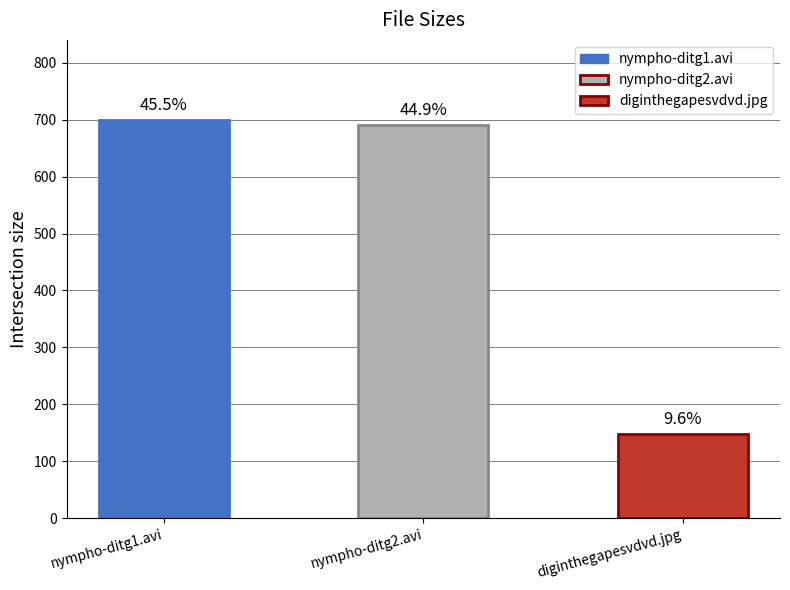

Are the bars horizontal?

No